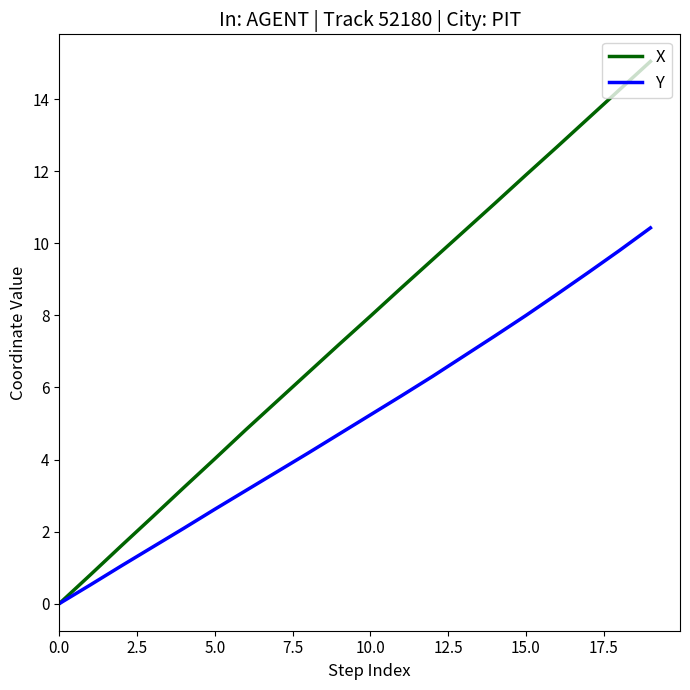

List the series in order of their peak value, highest first.

X, Y